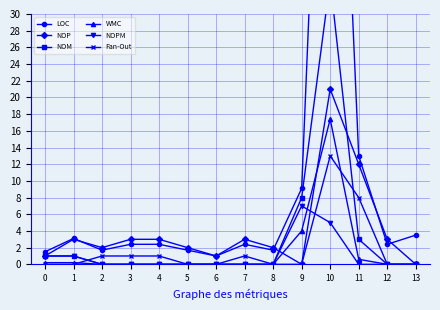

Reading left to right, list all the values displayed in this chart.

LOC: 1.5	3.1	1.7	2.4	2.4	1.7	1.0	2.4	1.7	9.1	91.3	13.0	2.4	3.5
NOP: 1.0	3.0	2.0	3.0	3.0	2.0	1.0	3.0	2.0	0.0	21.0	12.0	3.0	0.0
NOM: 1.0	1.0	0.0	0.0	0.0	0.0	0.0	0.0	0.0	8.0	34.0	3.0	0.0	0.0
WMC: 0.2	0.2	0.0	0.0	0.0	0.0	0.0	0.0	0.0	4.0	17.4	0.6	0.0	0.0
NOPM: 1.0	1.0	0.0	0.0	0.0	0.0	0.0	0.0	0.0	7.0	5.0	0.0	0.0	0.0
Fan-Out: 0.0	0.0	1.0	1.0	1.0	0.0	0.0	1.0	0.0	0.0	13.0	8.0	0.0	0.0